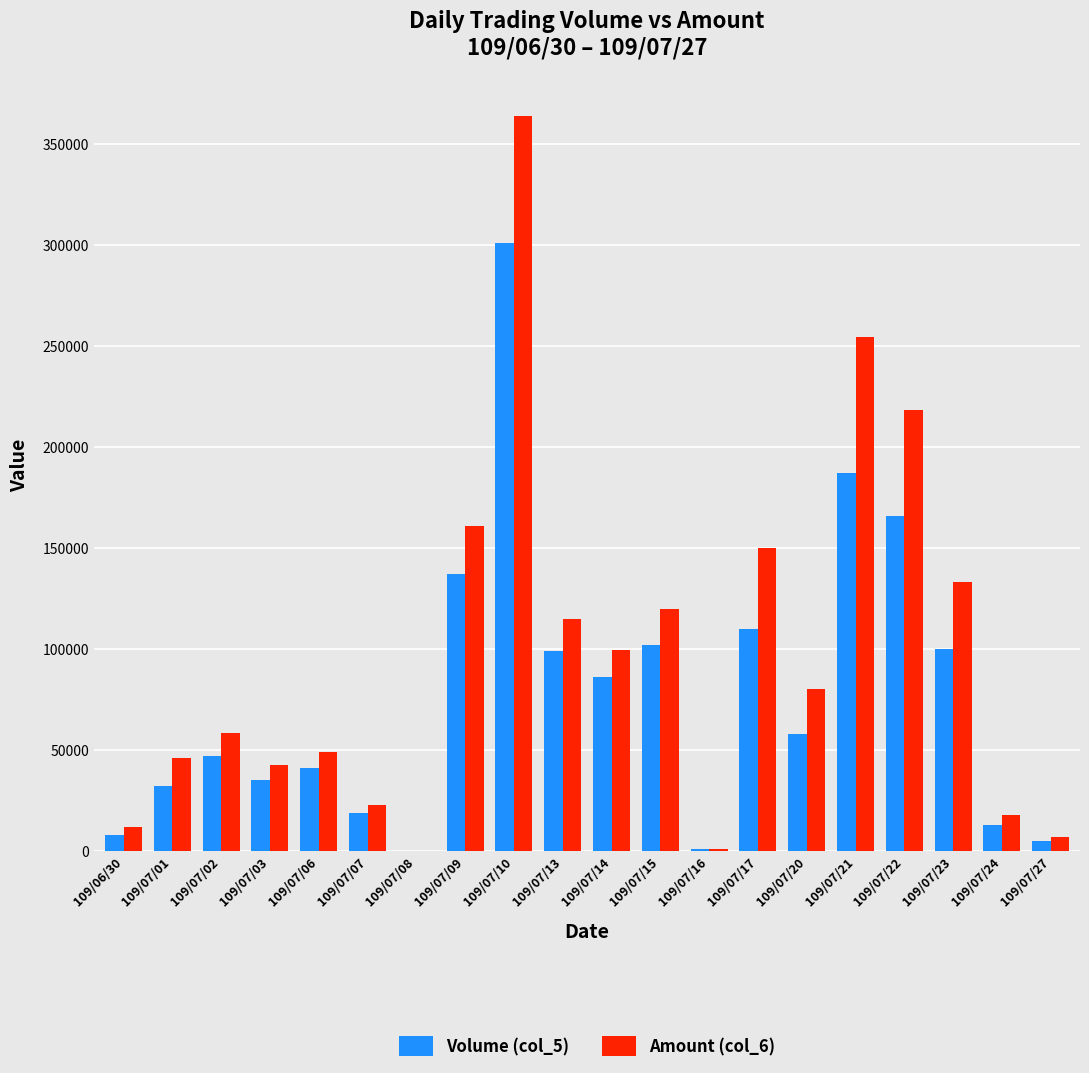

Between 109/07/02 and 109/07/07, which series saw the biggest shift?

Amount (col_6)